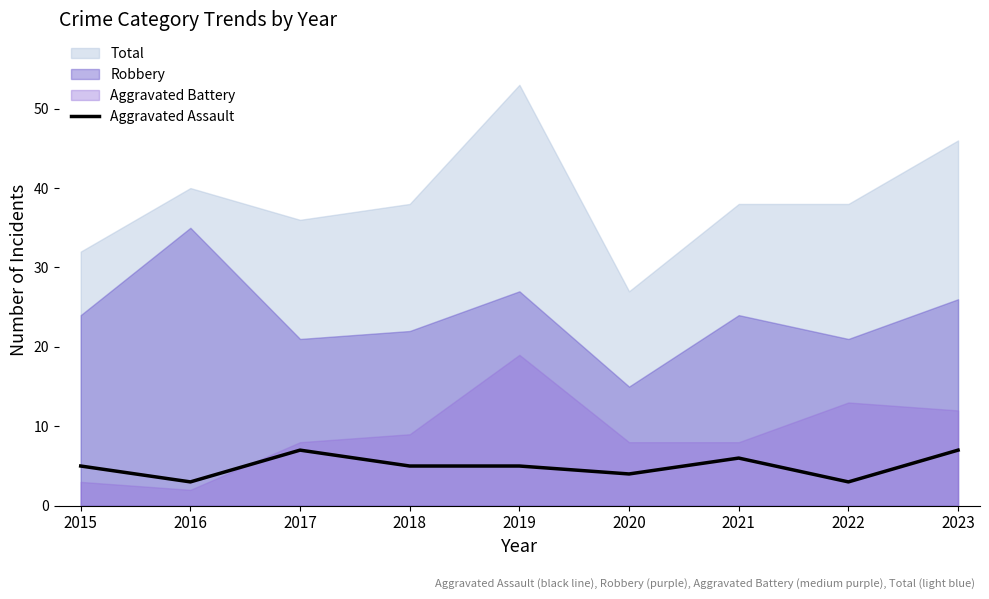

The Aggravated Assault series shows 3 at 2022. True or false?

True